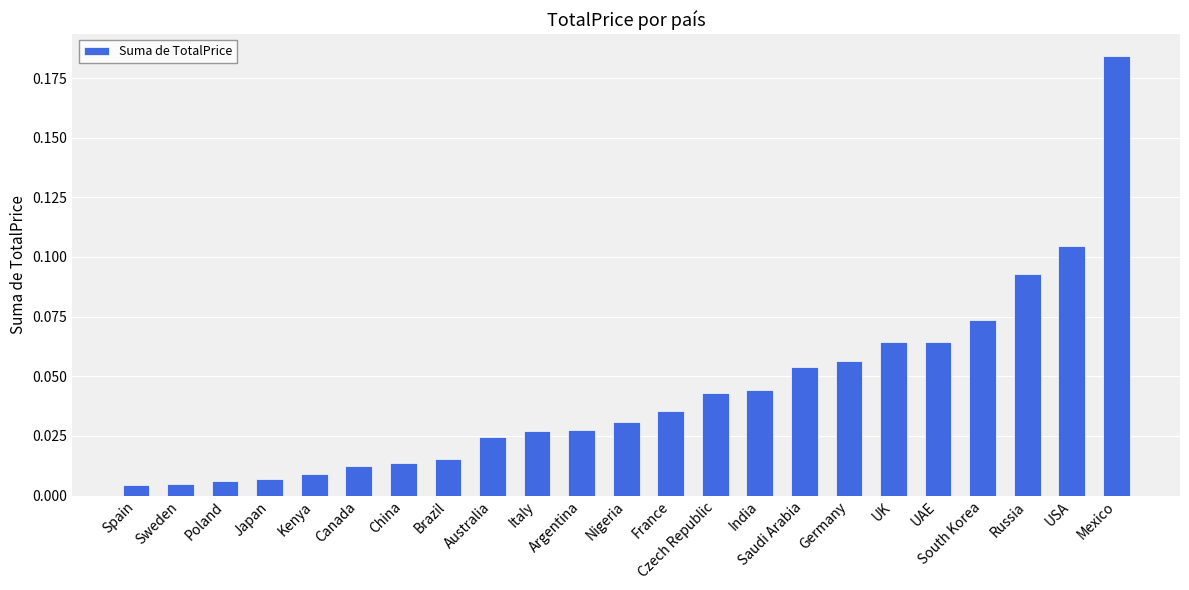

What position from the right is South Korea?

4